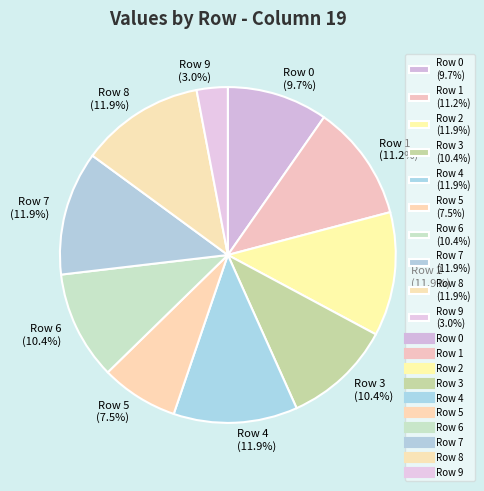

How many segments does this pie chart have?

10